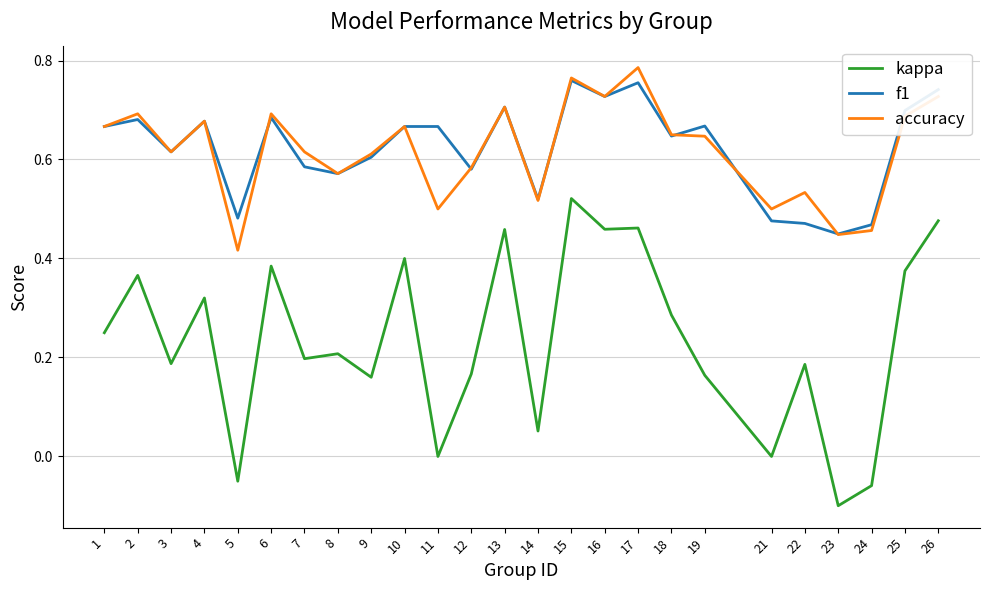

True or false: f1 and kappa cross at least once.

False